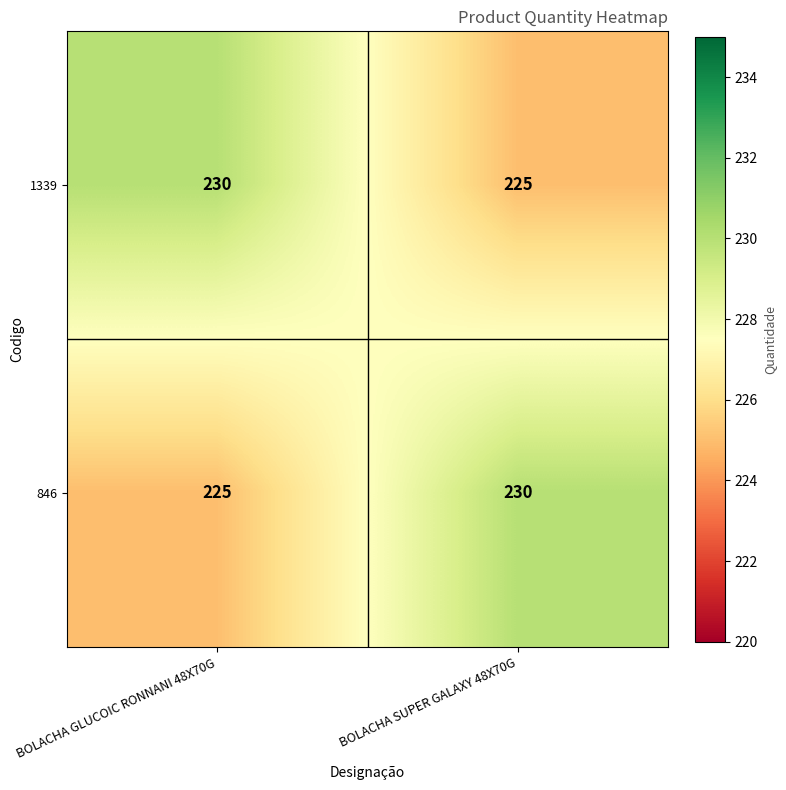

What is the sum of the 846 values at BOLACHA SUPER GALAXY 48X70G and BOLACHA GLUCOIC RONNANI 48X70G?

455